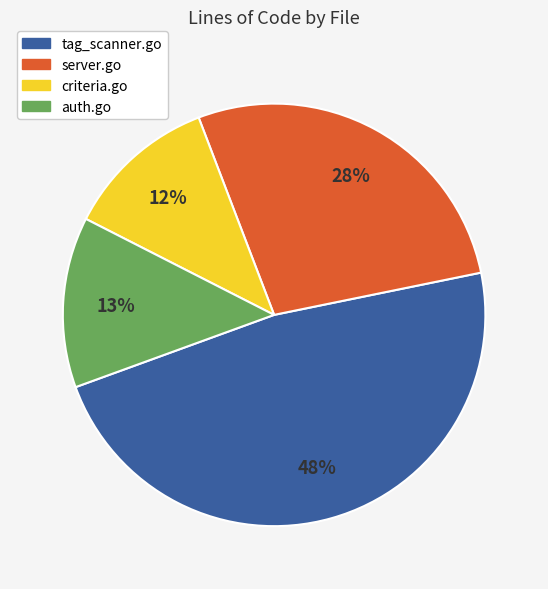

Which slice is the largest?

tag_scanner.go